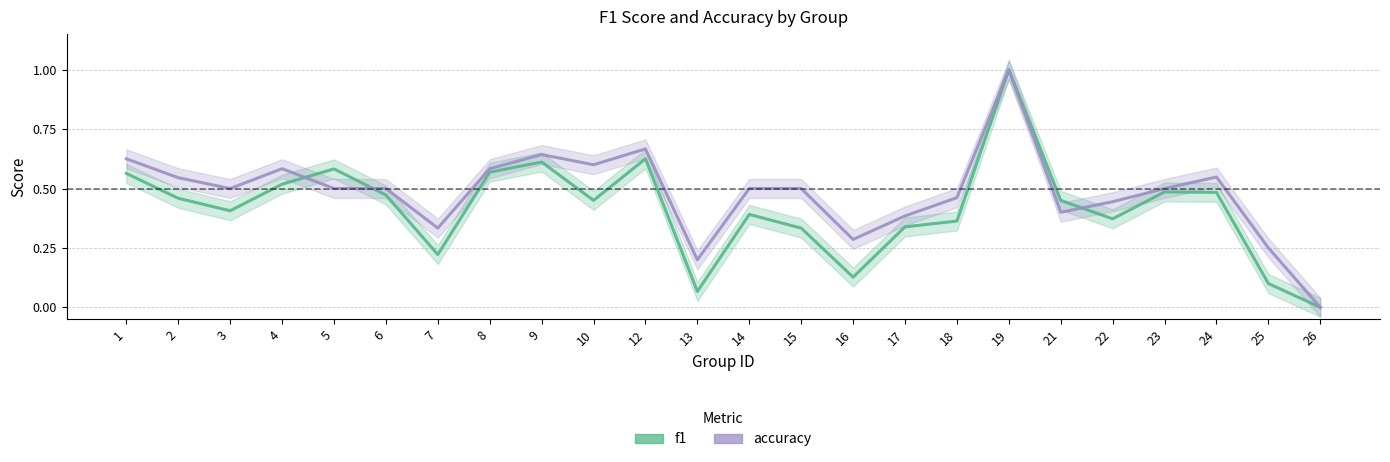

How many intersections are there between accuracy and f1?

3